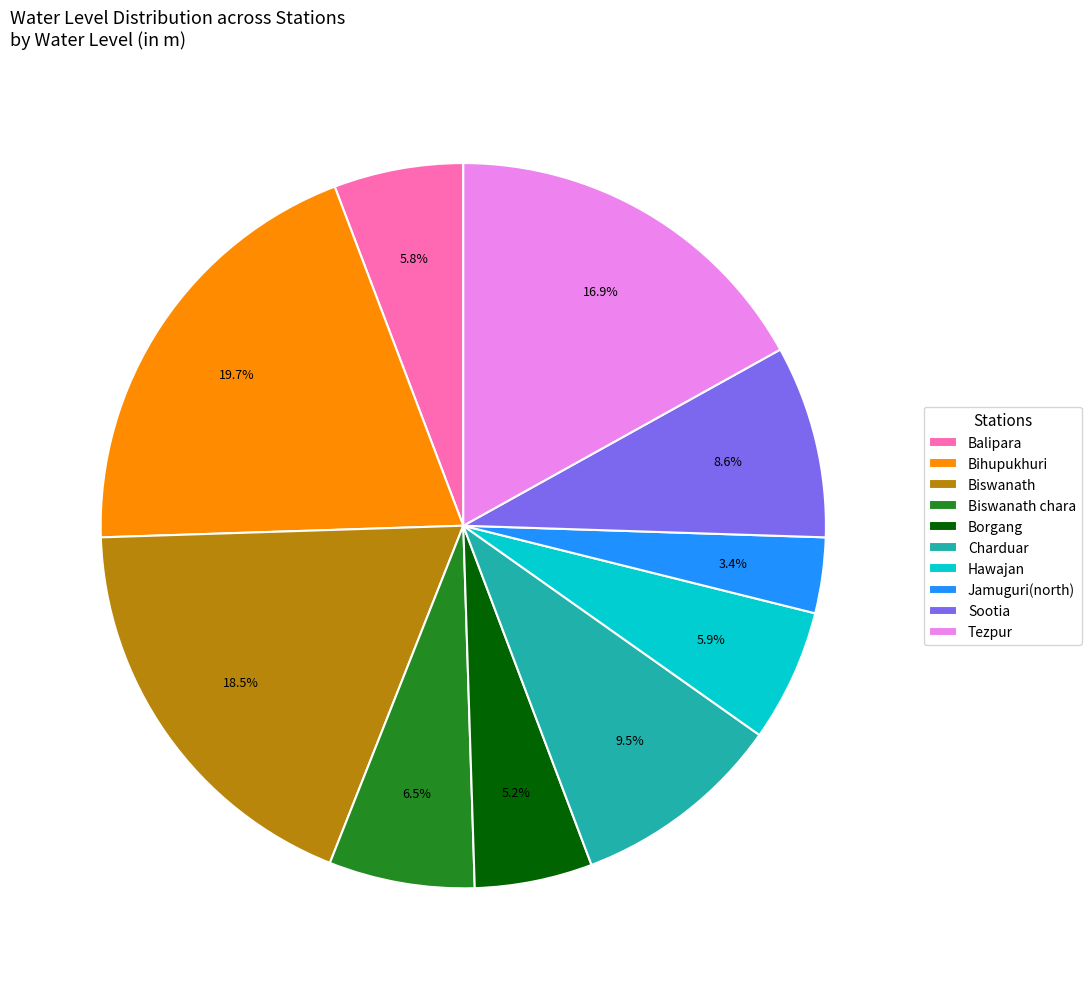

What portion of the pie excludes Biswanath?

81.5%